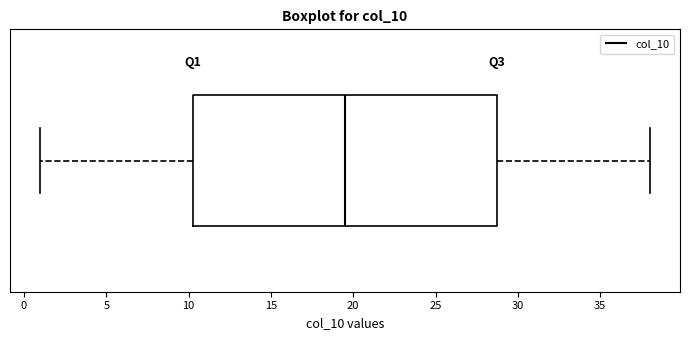

Read this box plot against the x-axis: the position of the median line, the range covered by the box, and the ends of both whiskers. The values are not printed on the chart, so give them approximately, as read against the axis.

median 19.5, box 10.5 to 29.0, whiskers 1.0 to 38.0